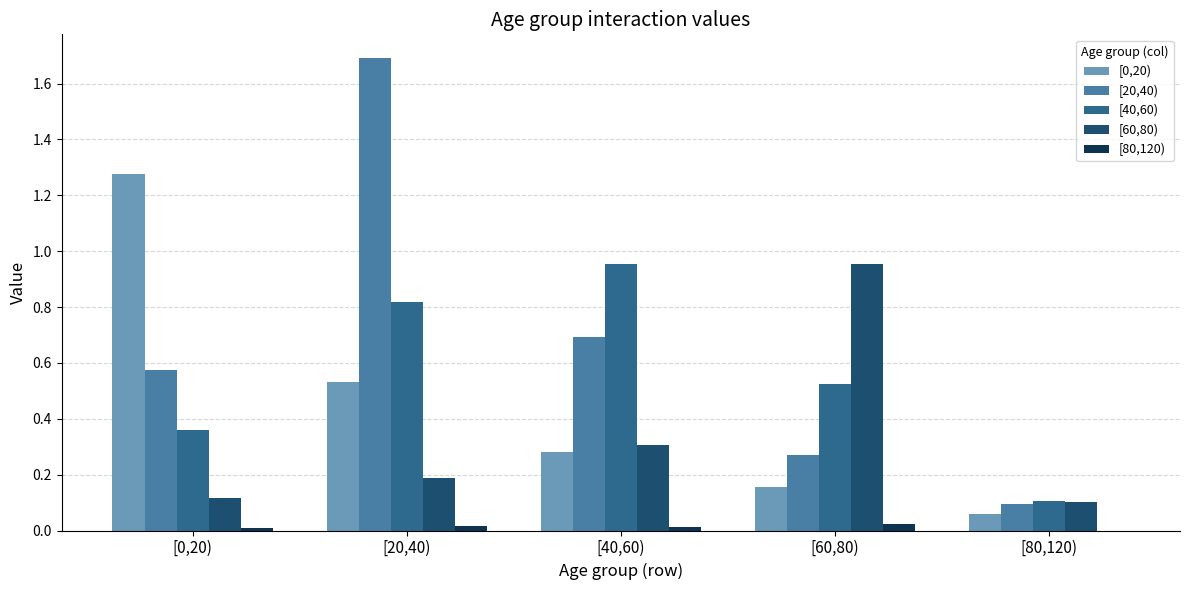

What is the total value across all series at [60,80)?

1.9